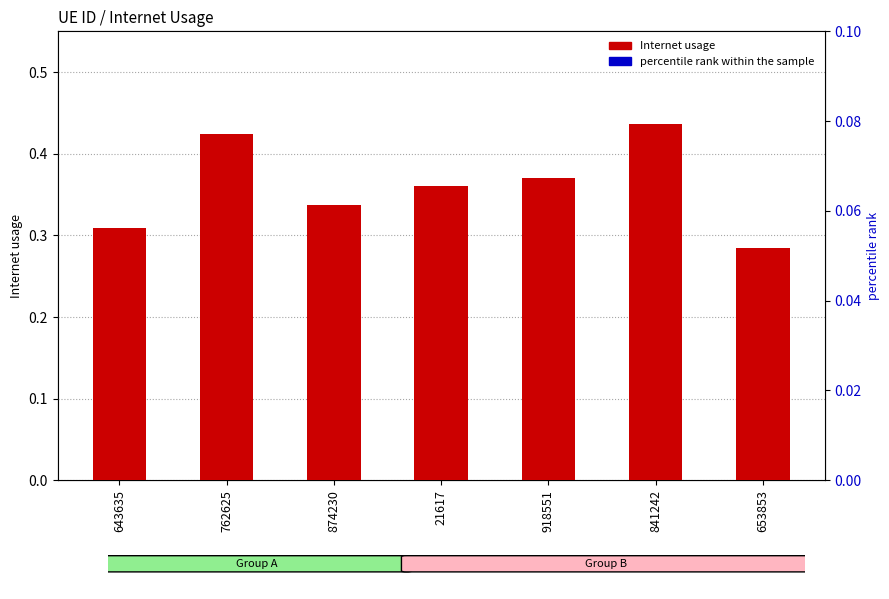

List the series in order of their peak value, highest first.

Internet usage, percentile rank within the sample